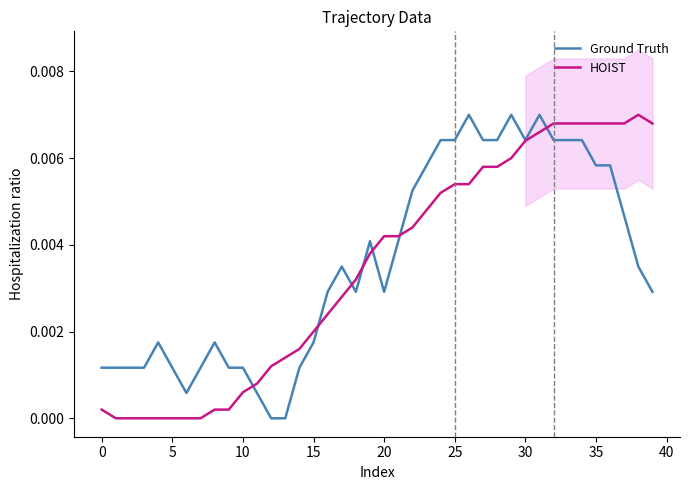

Rank the series by their maximum value, from lowest to highest.

Ground Truth, HOIST